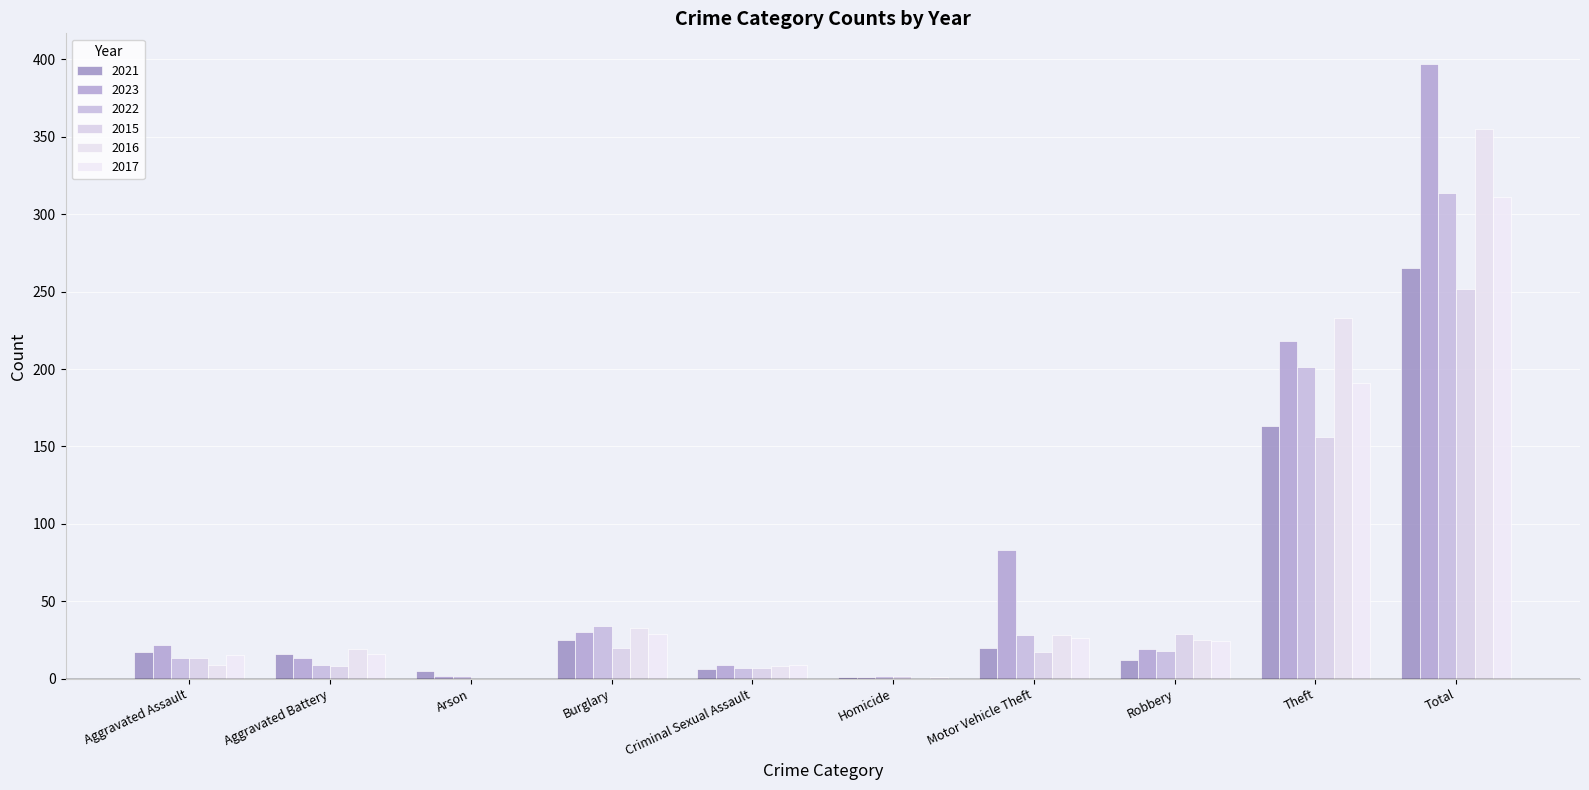

Count the number of data series in this chart.

6